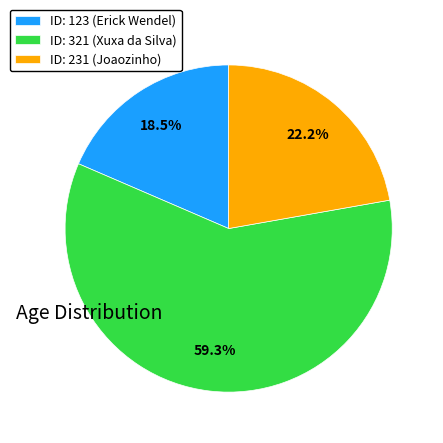

How many slices are in this pie chart?

3